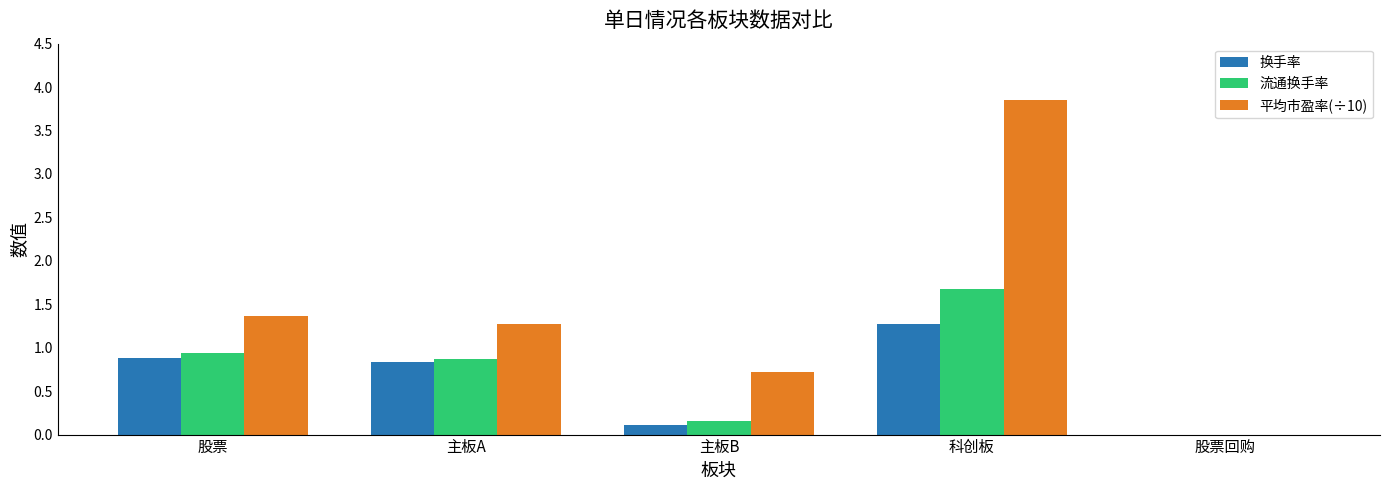

Is the value of 换手率 at 主板B greater than the value of 平均市盈率(÷10) at 股票?

No